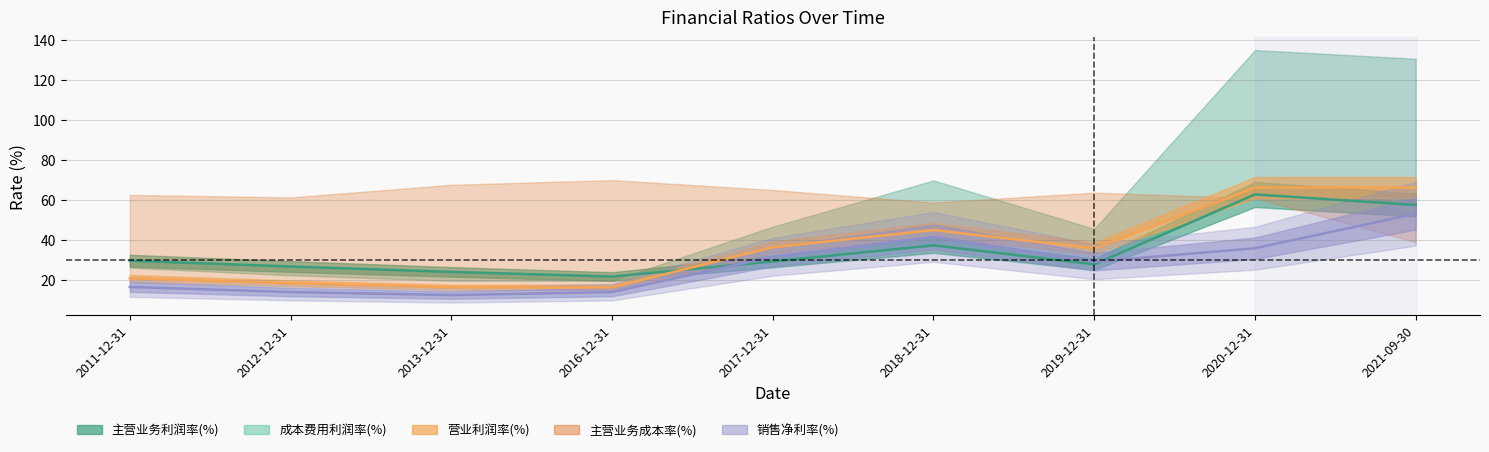

True or false: 销售净利率(%) and 成本费用利润率(%) intersect in this chart.

False